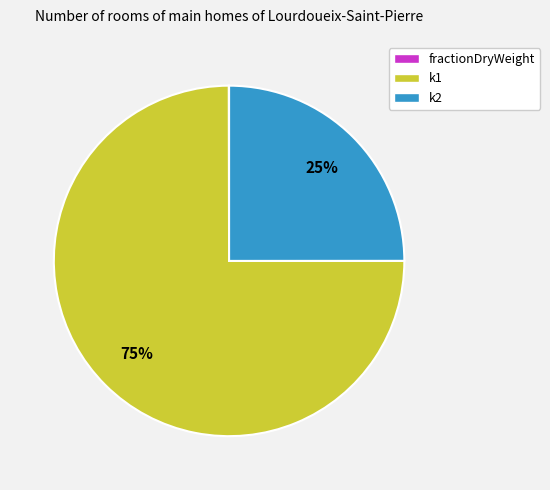

Is it true that k1 is 89% of the pie?

False